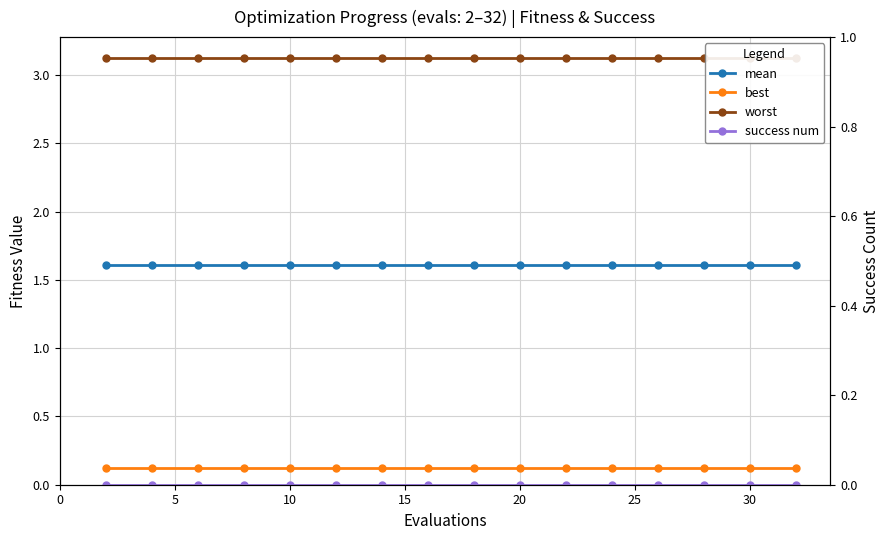

The best series shows 0.1 at 12. True or false?

True